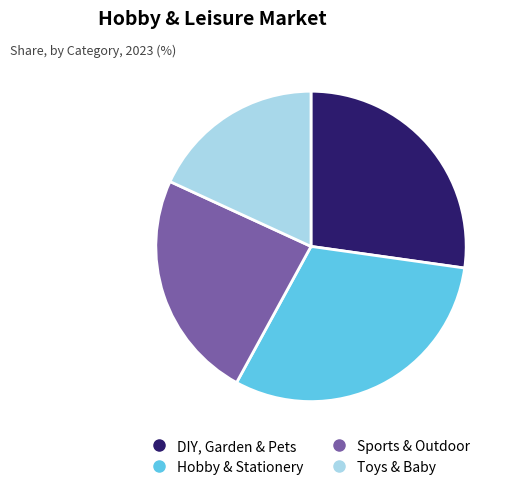

Which has a higher value, DIY, Garden & Pets or Toys & Baby?

DIY, Garden & Pets